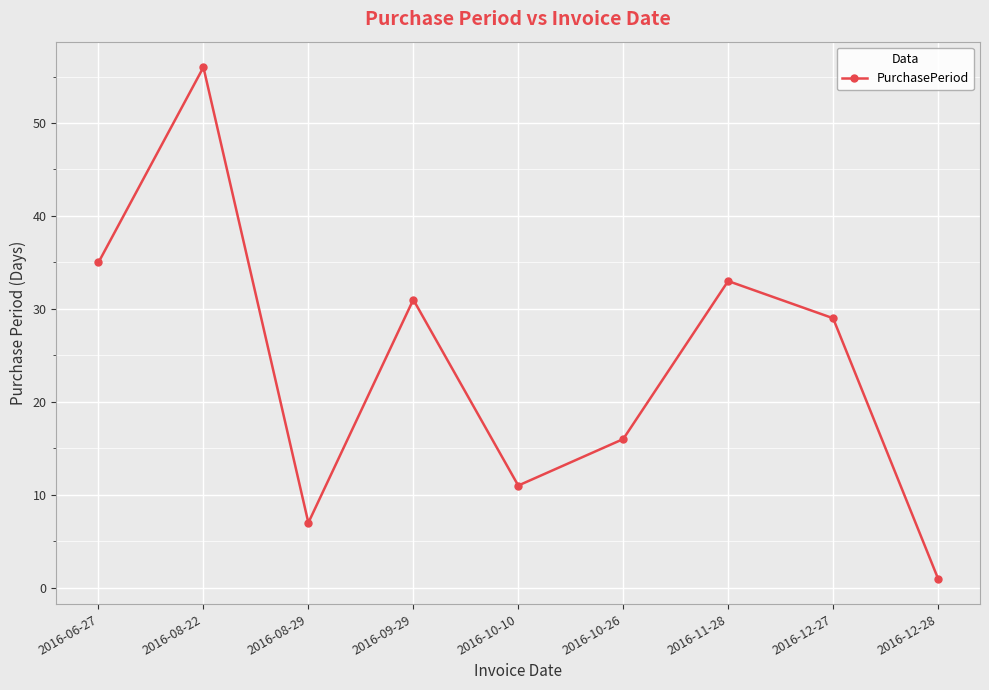

What is the label of the 6th point from the left?

2016-10-26